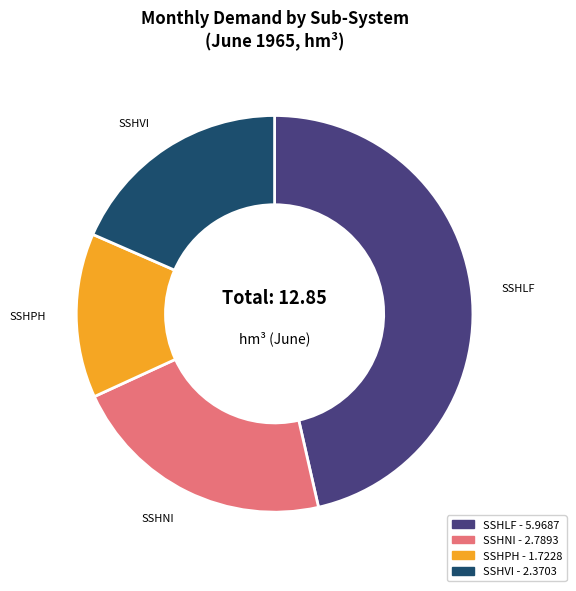

Is the sum of SSHNI and SSHVI greater than half?

No